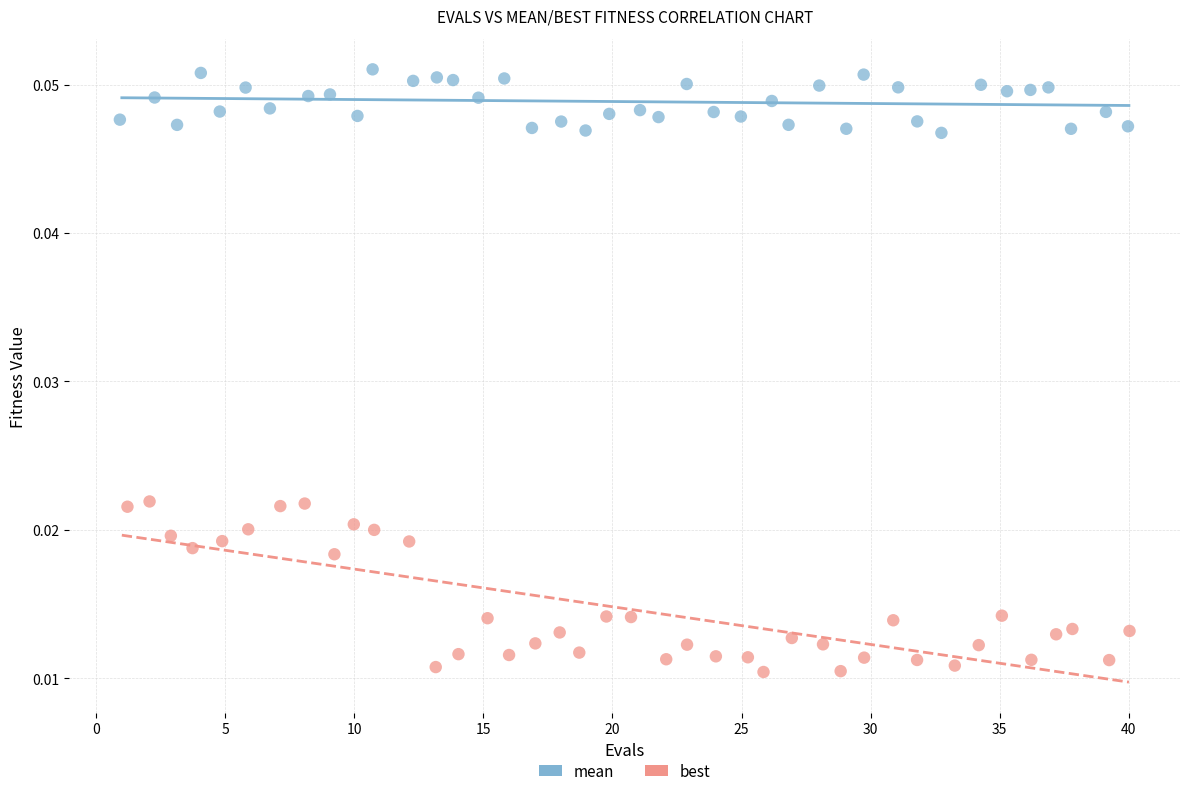

Which series contains the highest Y value?

mean